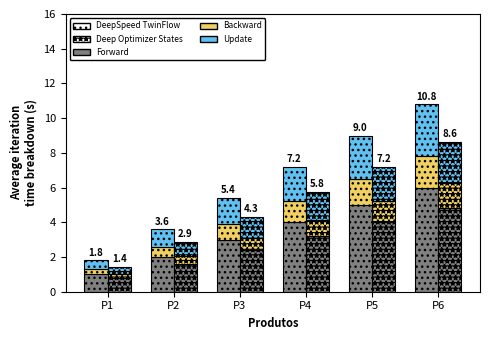

True or false: Backward has a value of 1.8 at P6.

True